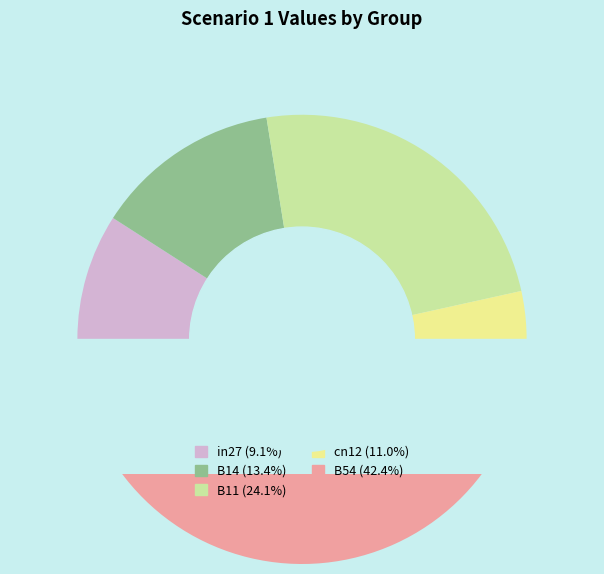

To the nearest percent, what portion does B54 represent?

42%